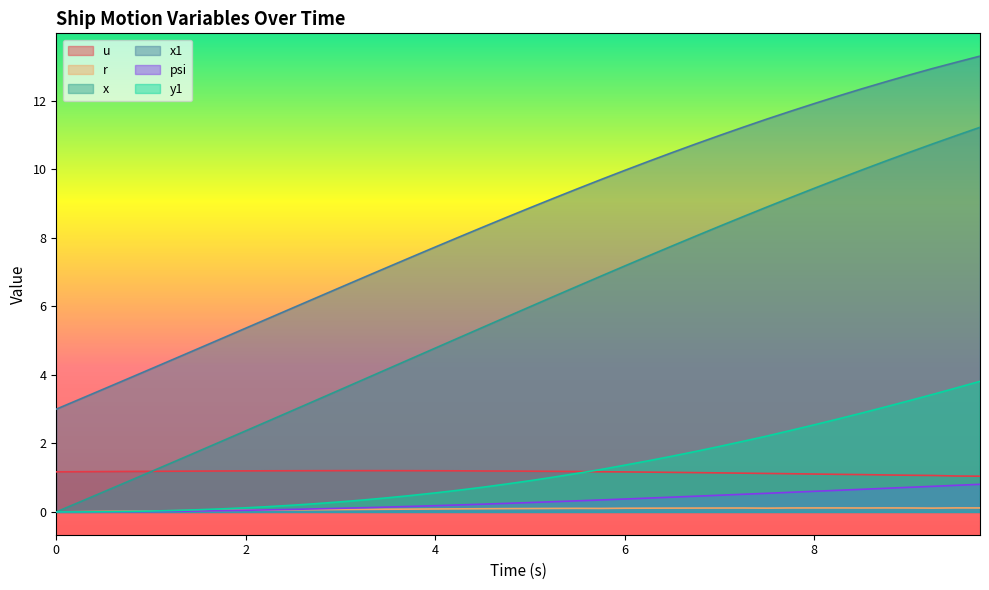

What is the total value across all series at 2.25?

9.8